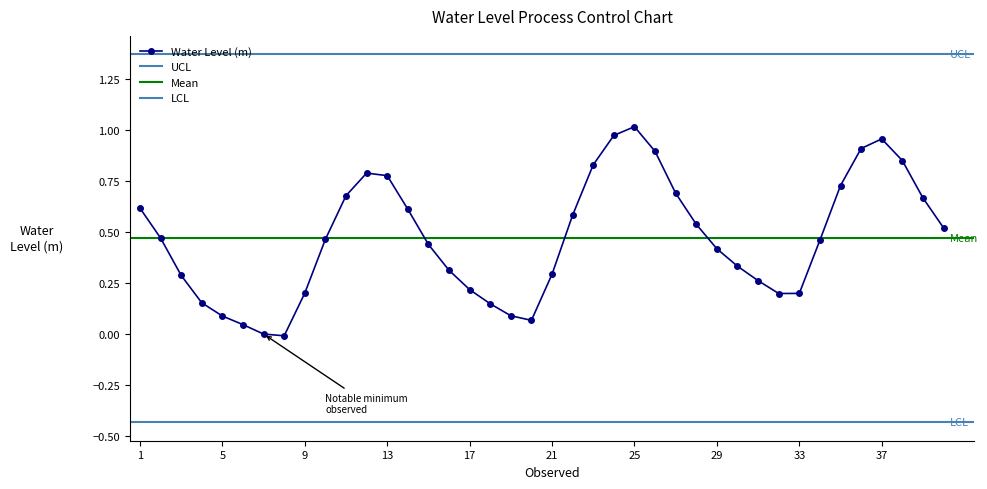

Count the number of data series in this chart.

1